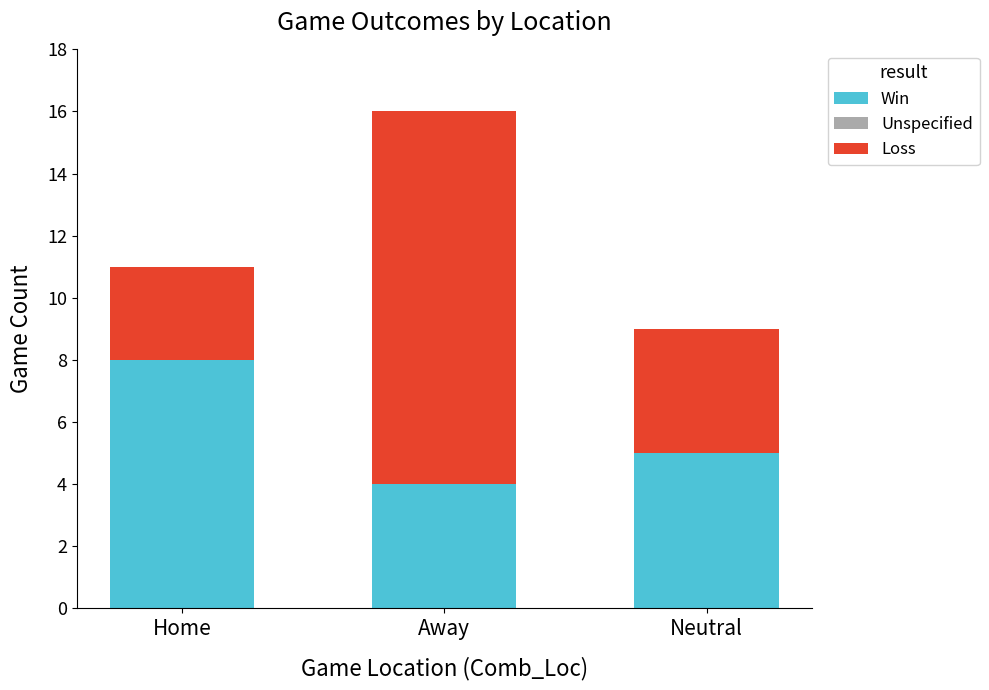

Does the chart contain stacked bars?

Yes